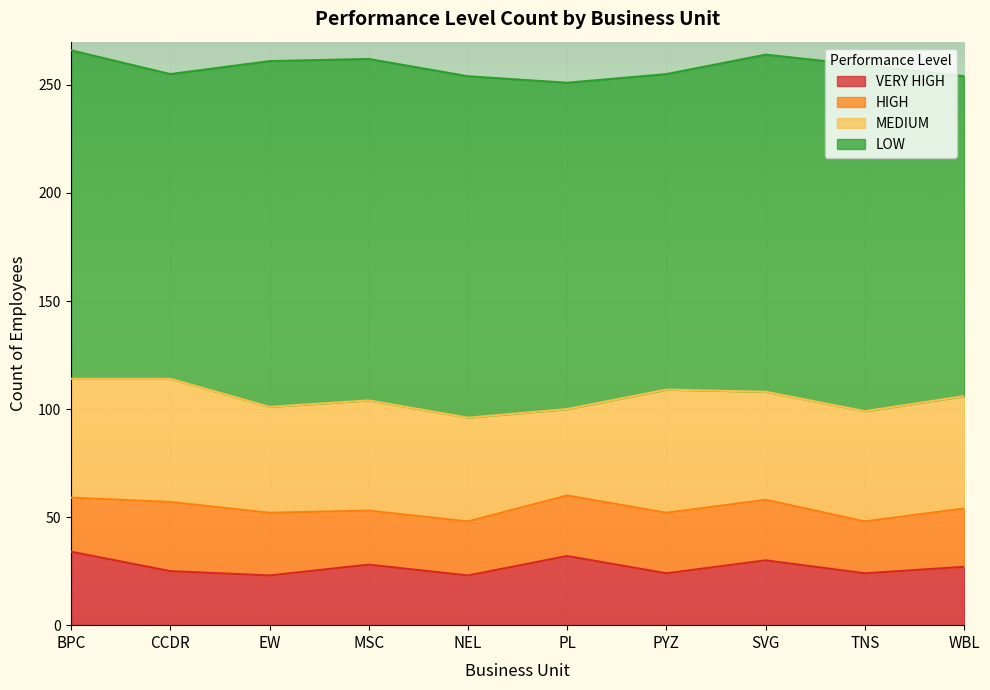

Which category has the lowest value in the LOW series?

CCDR